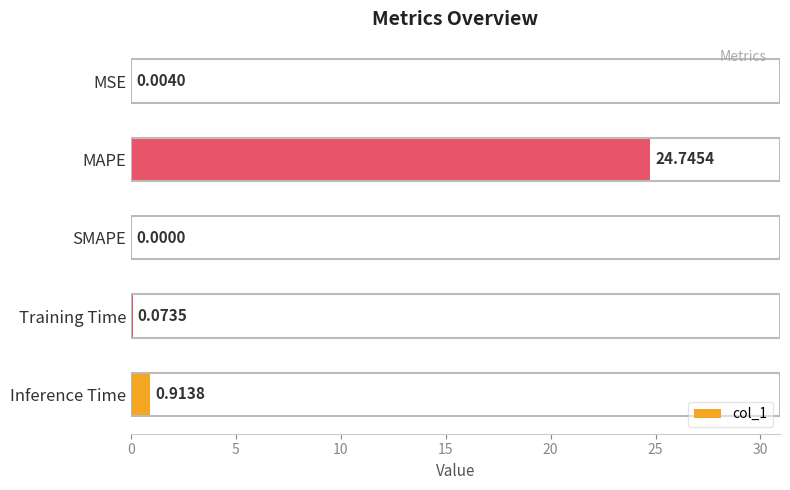

At which label is the value closest to 12?

Inference Time